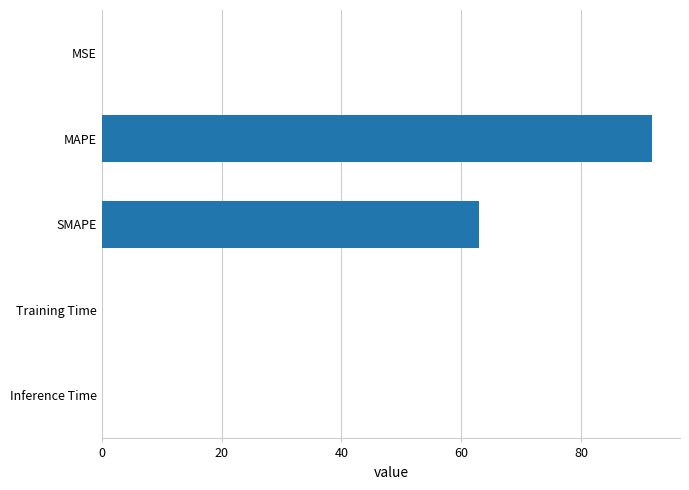

The value at MAPE is 20.5. True or false?

False